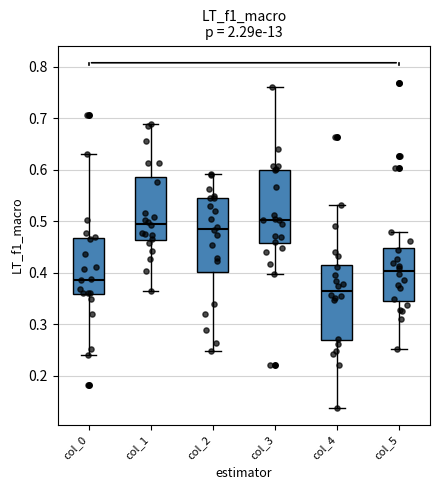

Which box's median line is the lowest?

col_4